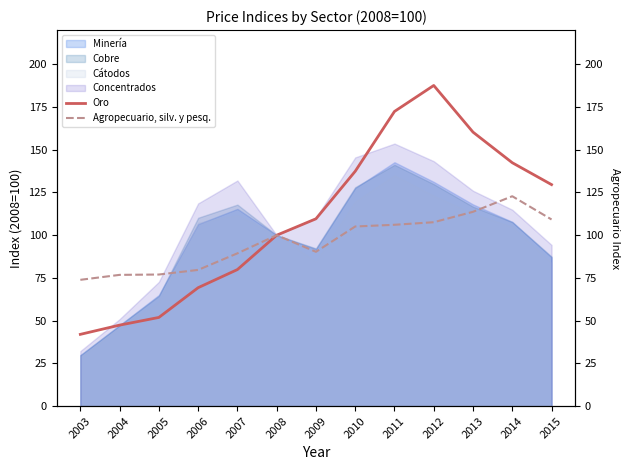

True or false: Agropecuario, silv. y pesq. has a value of 89.4 at 2007.

True